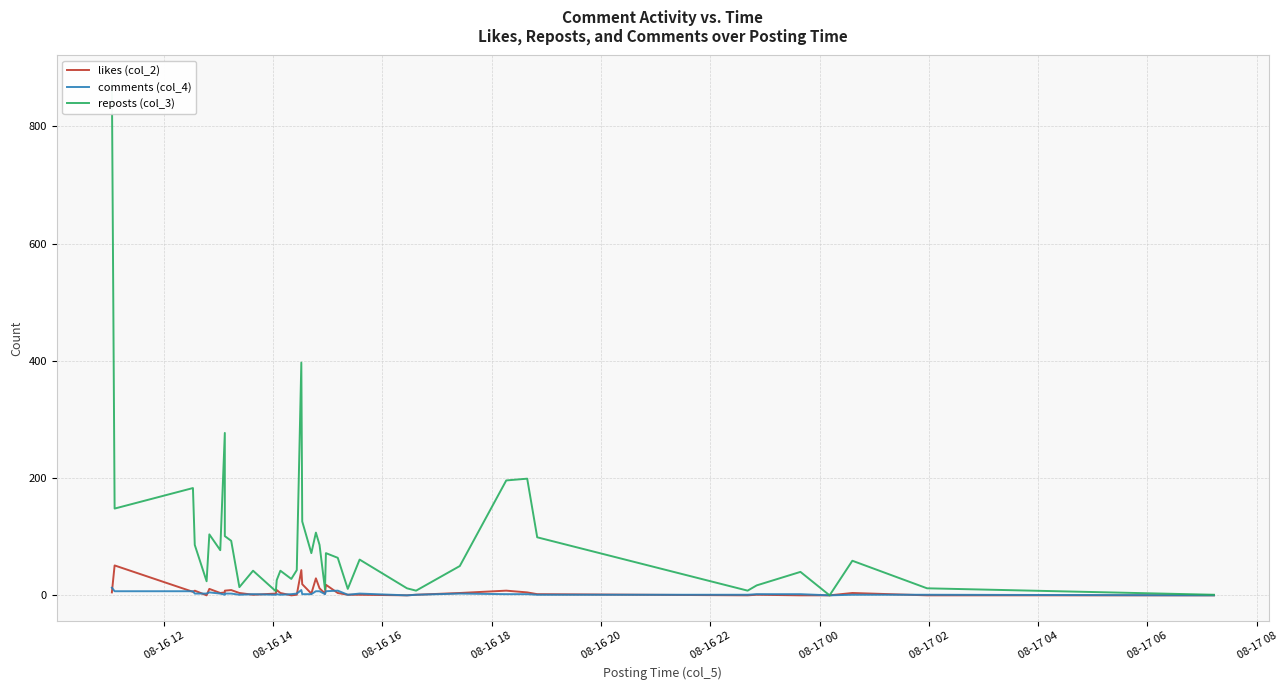

At how many categories does at least one series exceed 15?

30